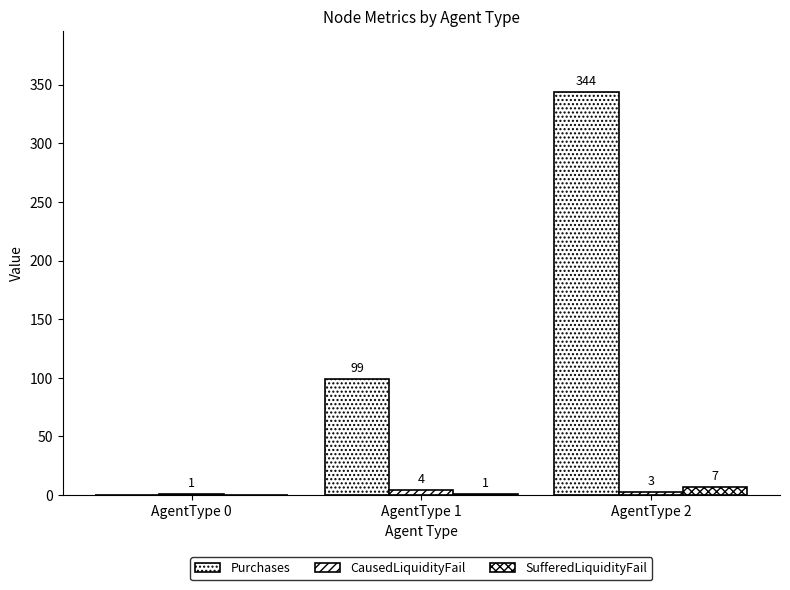

Which category has the highest value in the Purchases series?

AgentType 2